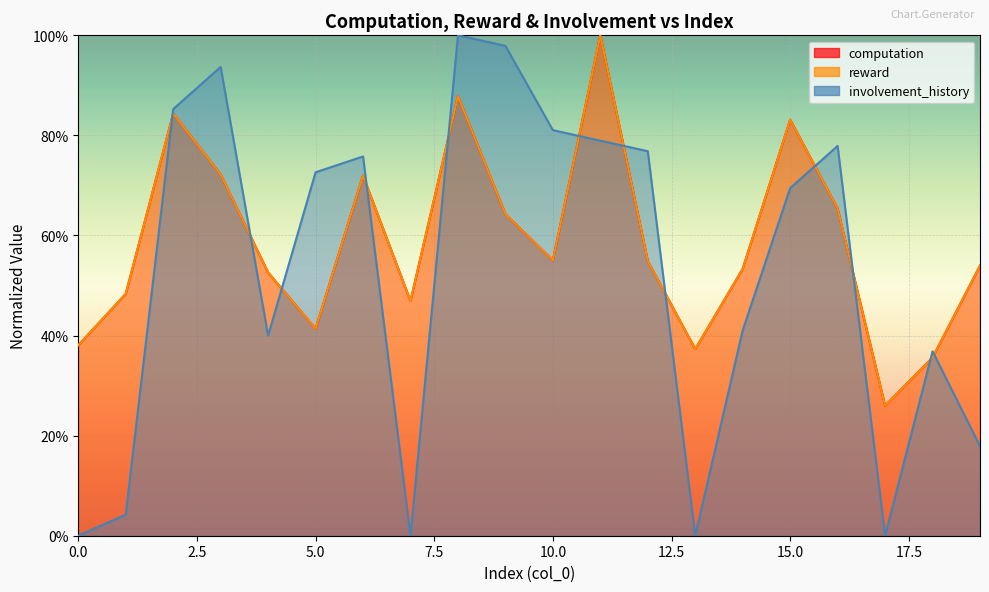

What is the sum of all reward values?

11.7